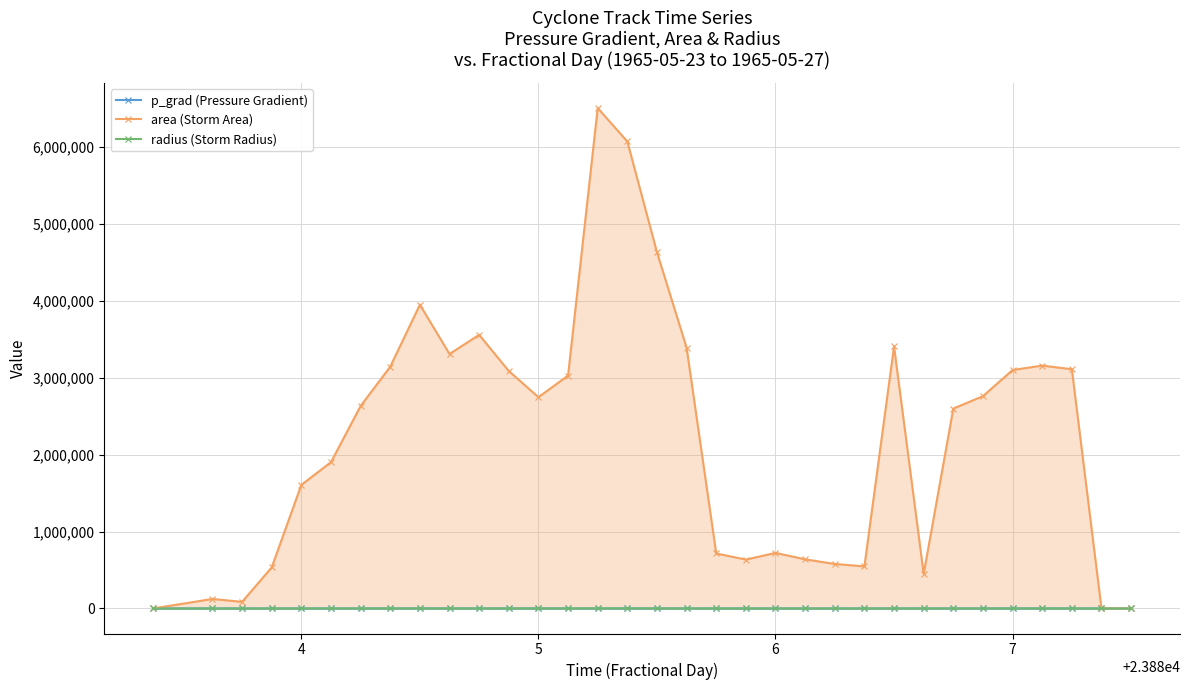

Which series has the largest range (max minus min)?

area (Storm Area)